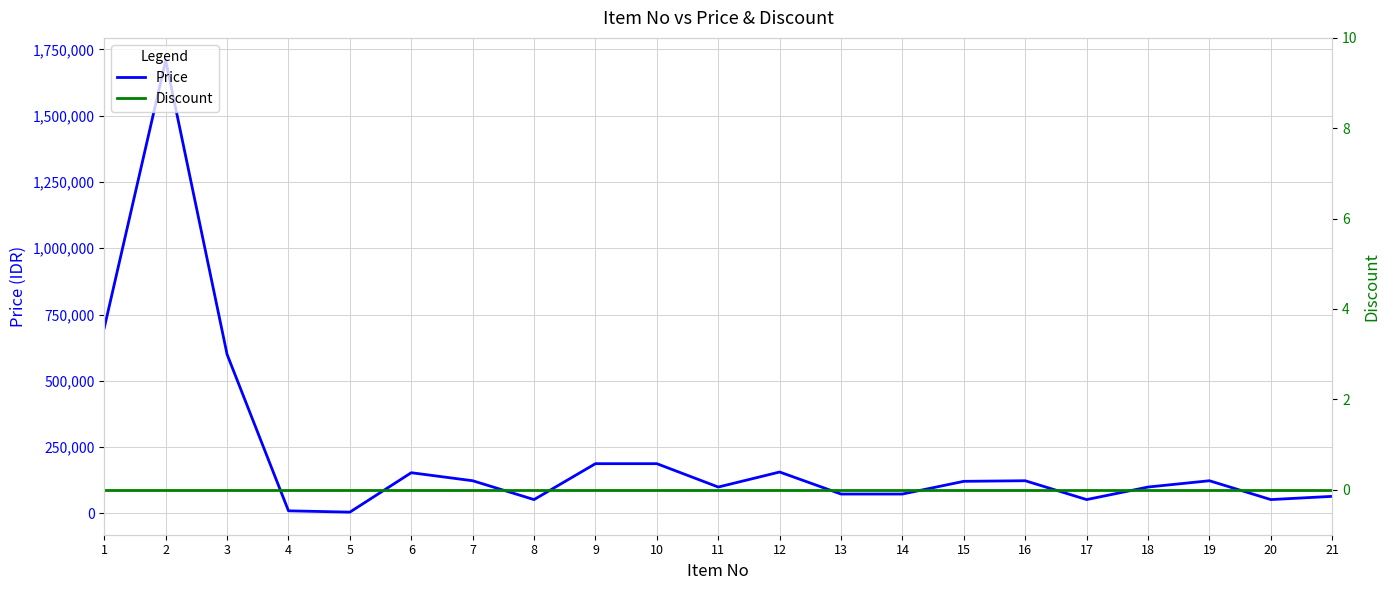

What is the sum of the Price values at 1 and 12?

856300